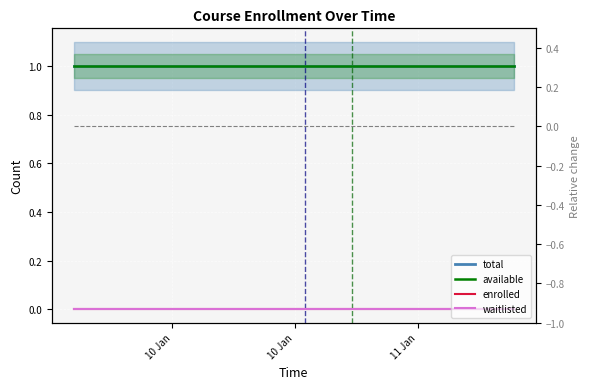

True or false: enrolled and total cross at least once.

False